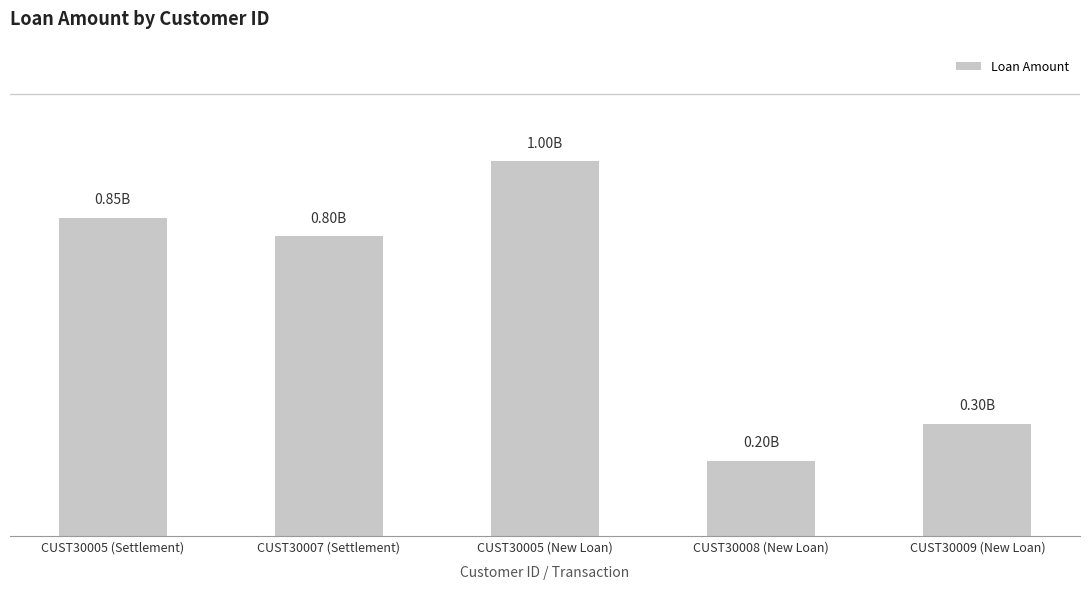

Are the bars horizontal?

No